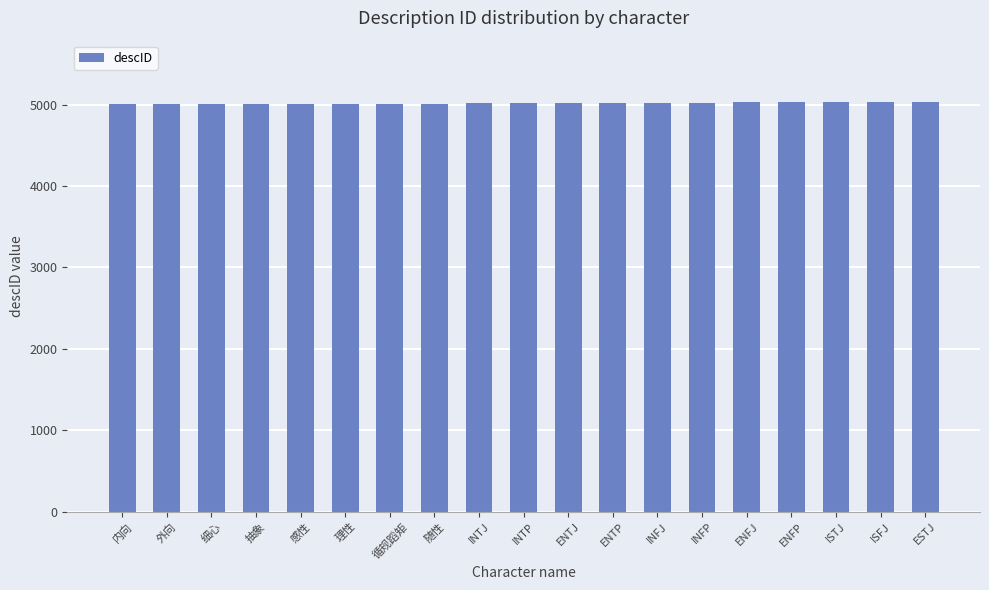

What is the minimum value shown in the chart?

5001